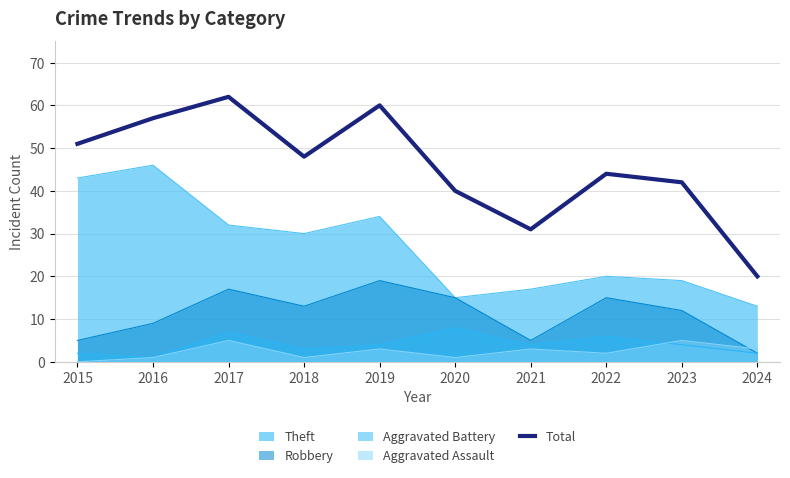

What is the difference between the maximum and minimum values?

42